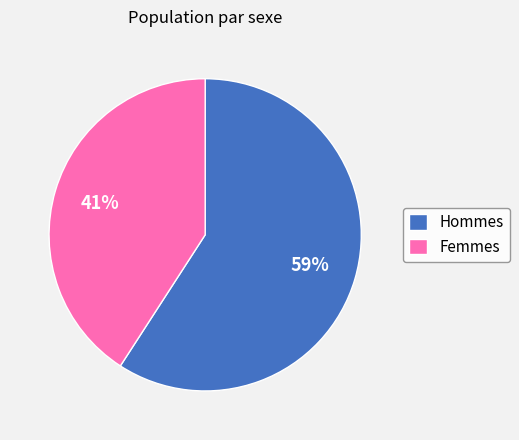

Is the sum of Hommes and Femmes greater than half?

Yes